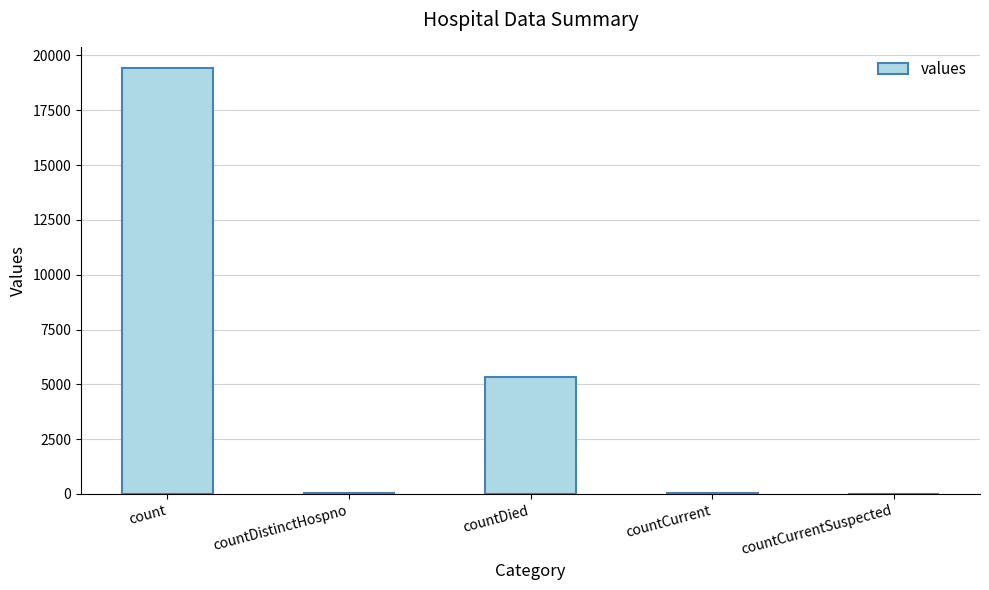

The value at countCurrentSuspected is -10776. True or false?

False